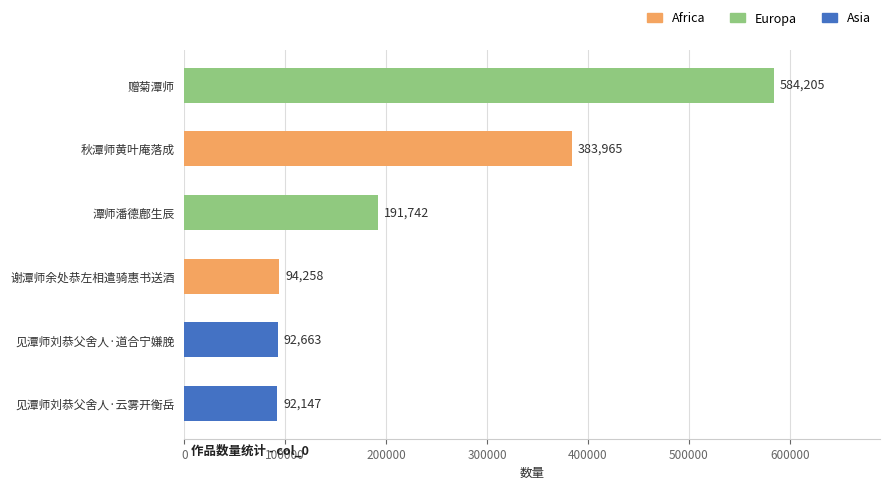

What is the ratio of the value at 见潭师刘恭父舍人·道合宁嫌脕 to the value at 谢潭师余处恭左相遣骑惠书送酒?

1.0